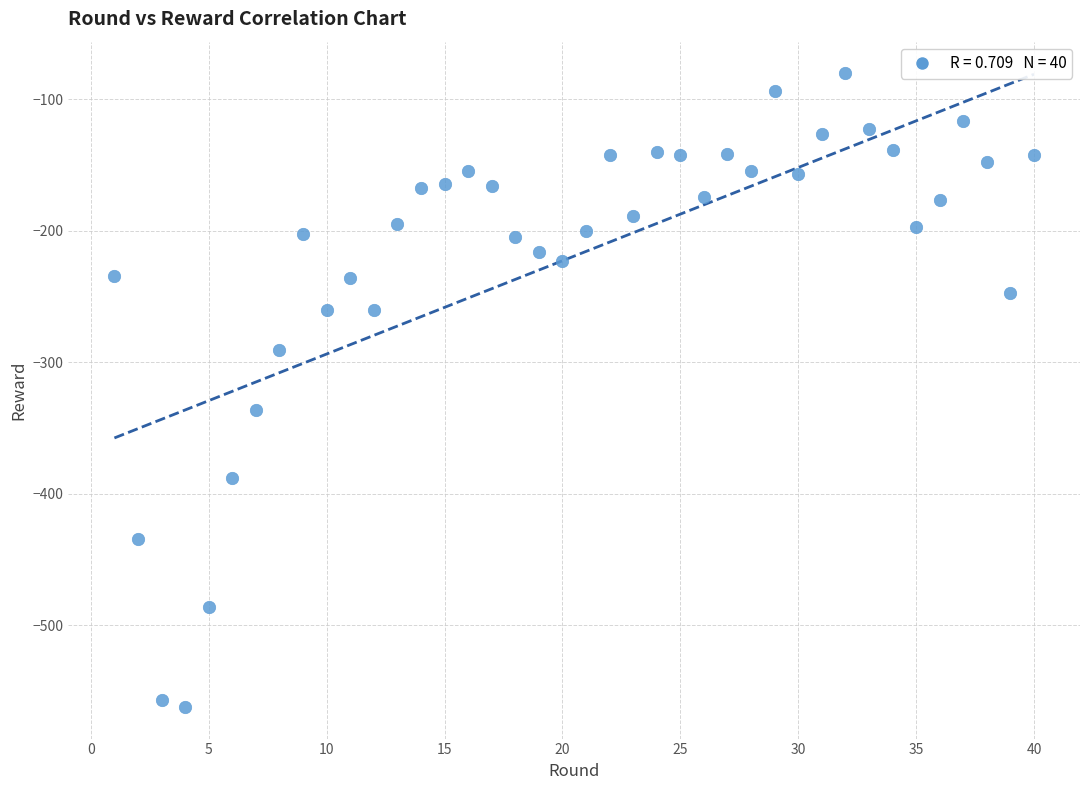

What Y value in the scatter plot is closest to -321?

-336.3